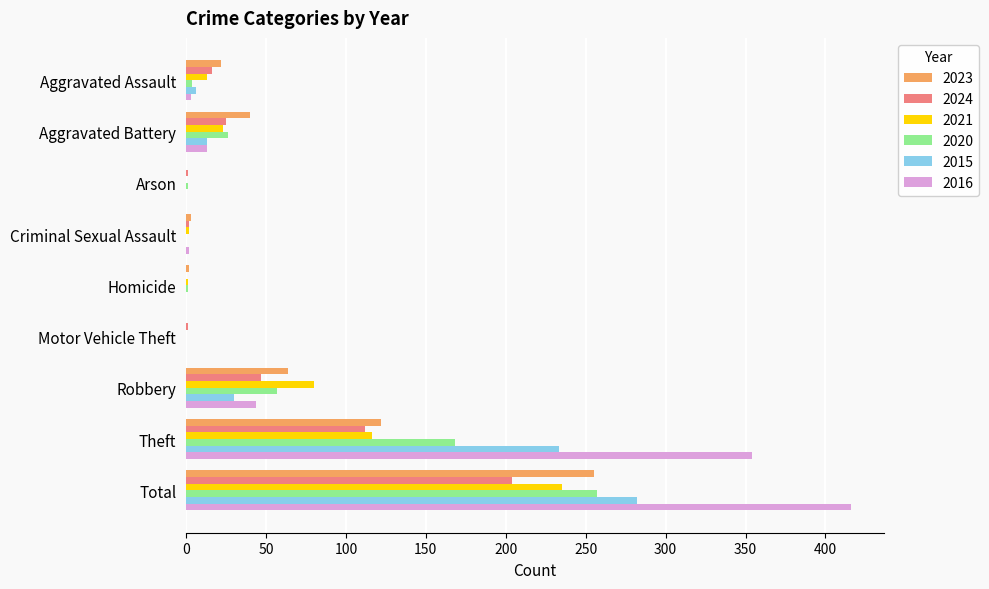

Where is 2024 nearest to the value 102?

Theft